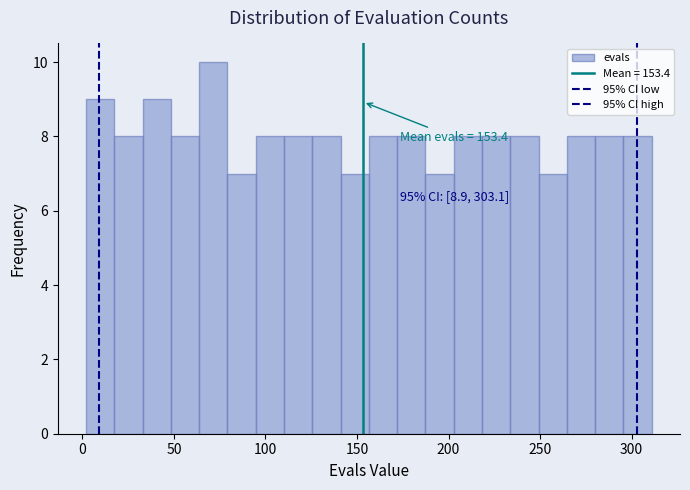

Read against the x-axis, roughly where is the centre of the tallest bar?

70